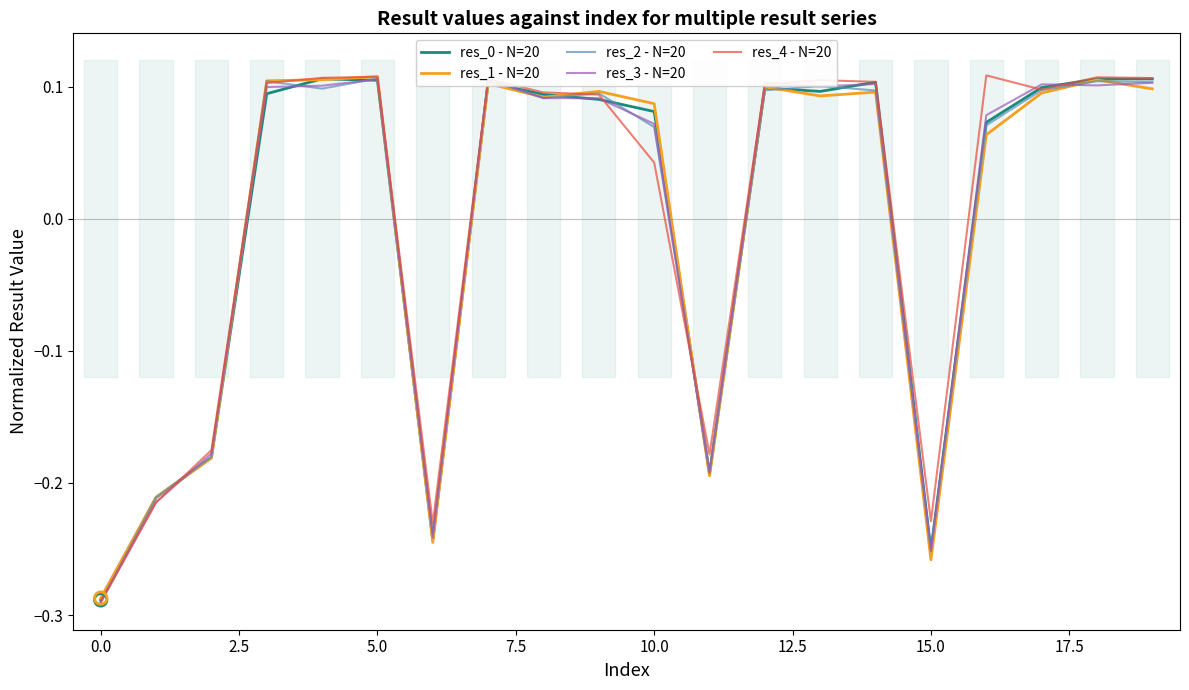

Is the value of res_1 - N=20 at 10.0 greater than the value of res_0 - N=20 at 5.0?

No